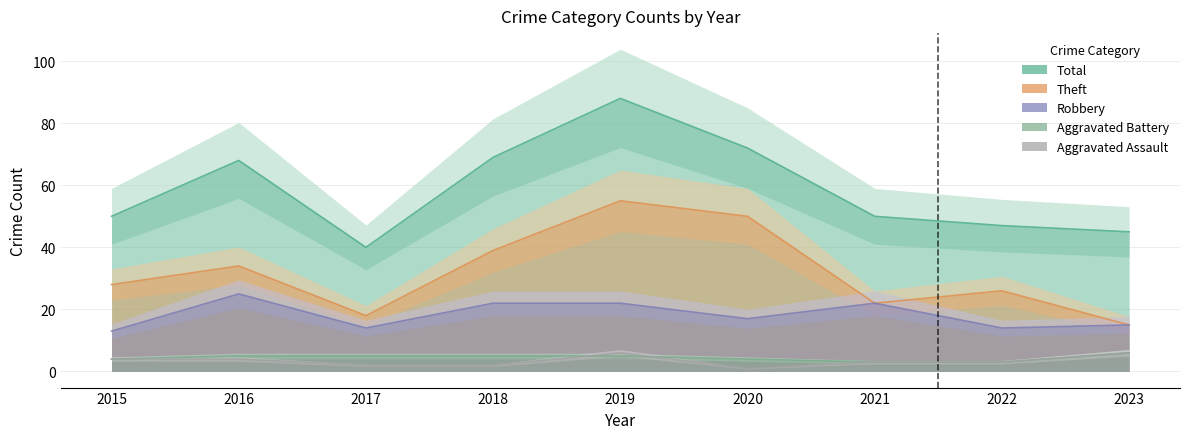

Where is the first local maximum for Aggravated Assault?

2019